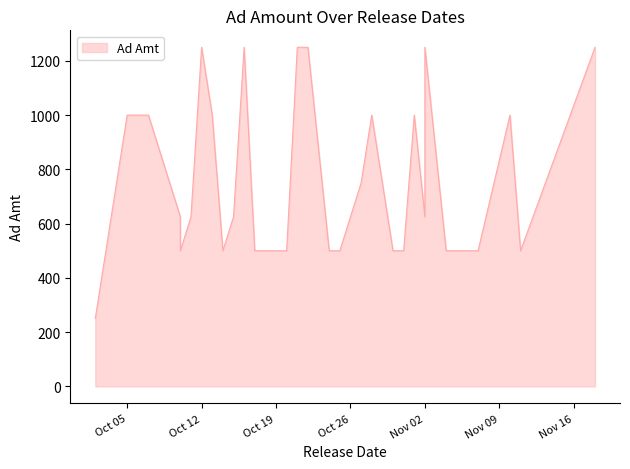

What is the sum of all values?

26250